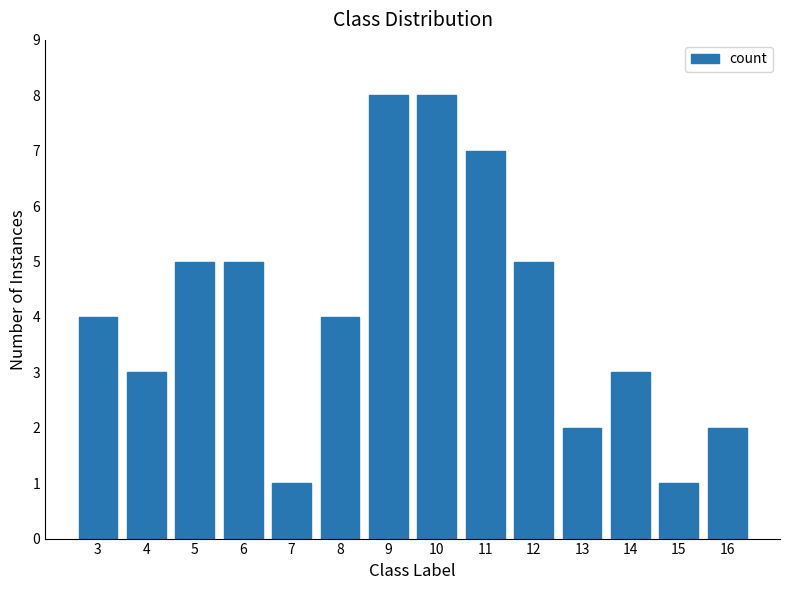

Reading left to right, what are all the values shown in this chart?

3=4	4=3	5=5	6=5	7=1	8=4	9=8	10=8	11=7	12=5	13=2	14=3	15=1	16=2